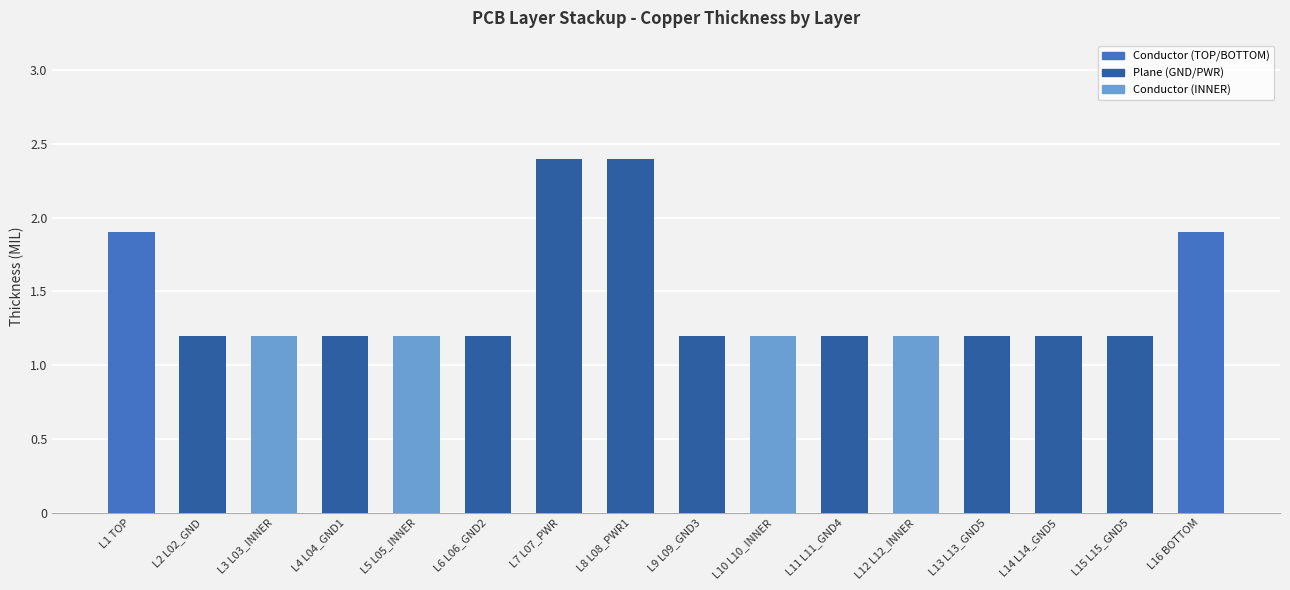

What is the ratio of the value at L15 L15_GND5 to the value at L11 L11_GND4?

1.0